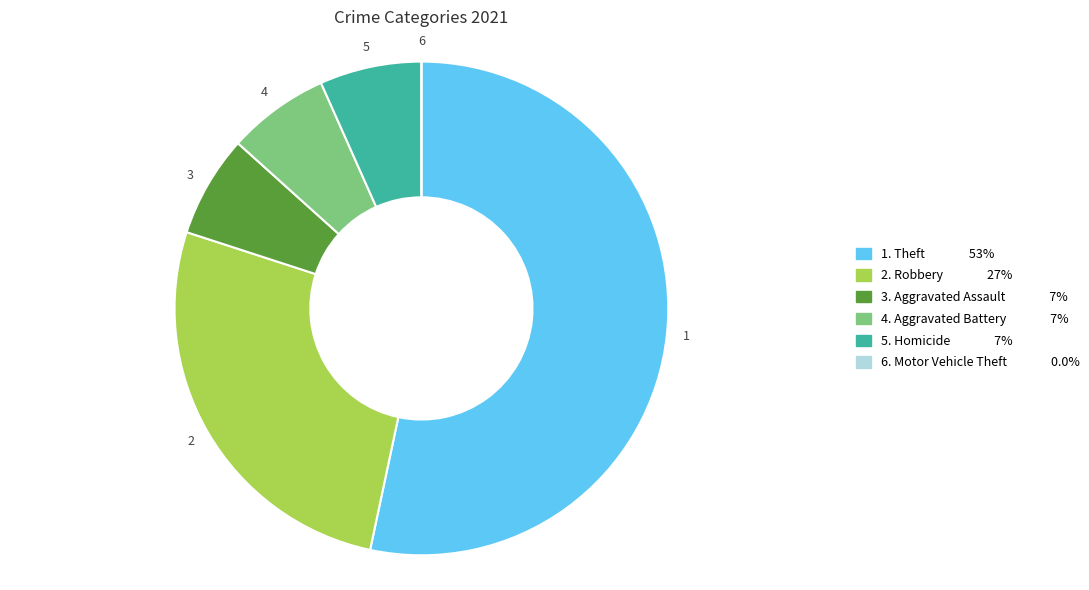

Count the number of slices in the pie.

6